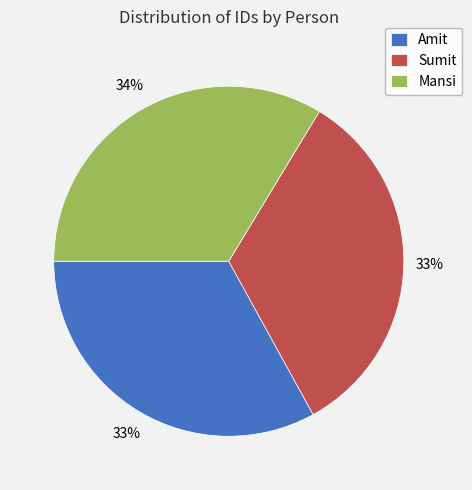

What percentage is the Amit slice, to the nearest percent?

33%